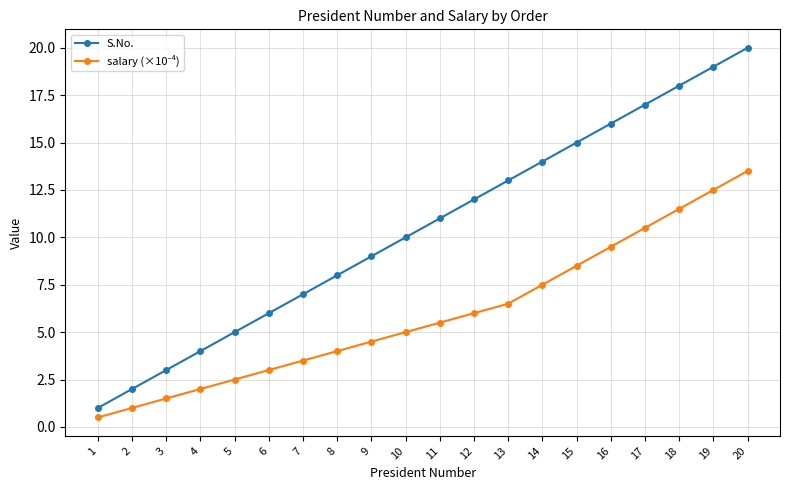

What is the value of the S.No. point at the 3rd from the left?

3.0